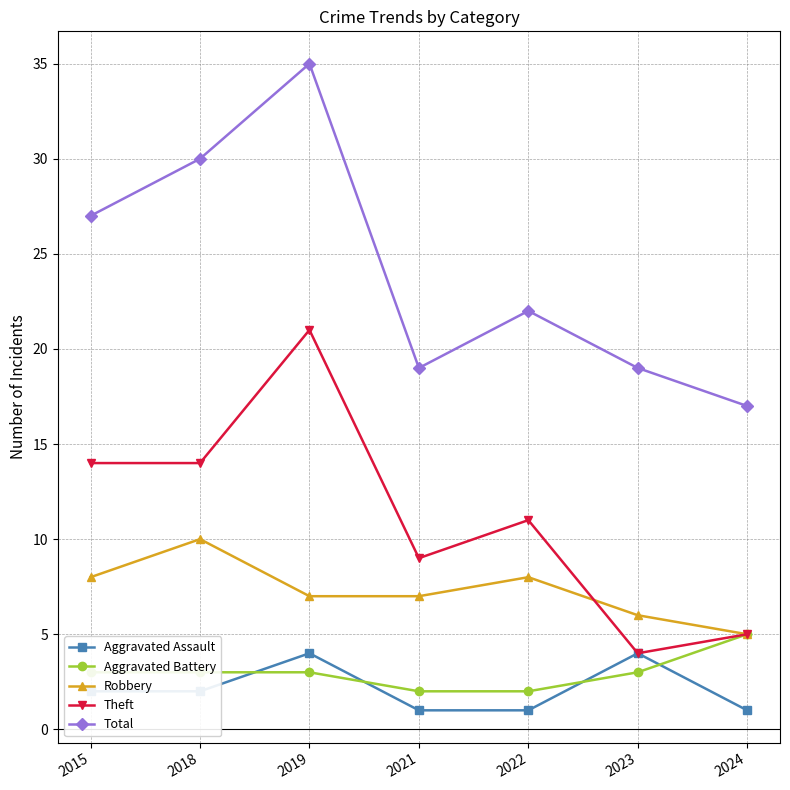

What value does the Aggravated Battery series have at 2015?

3